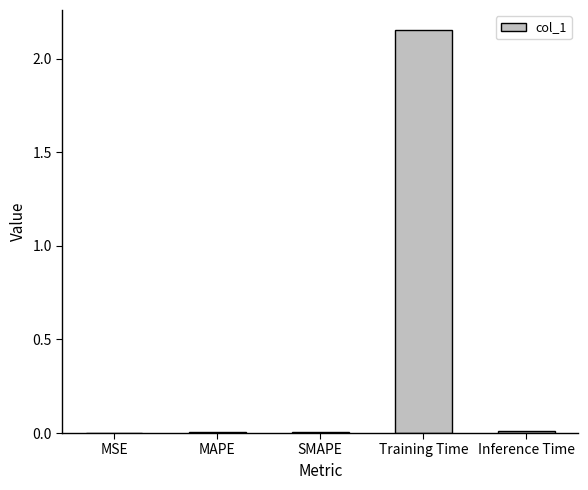

At which category does the chart reach its peak across all series?

Training Time